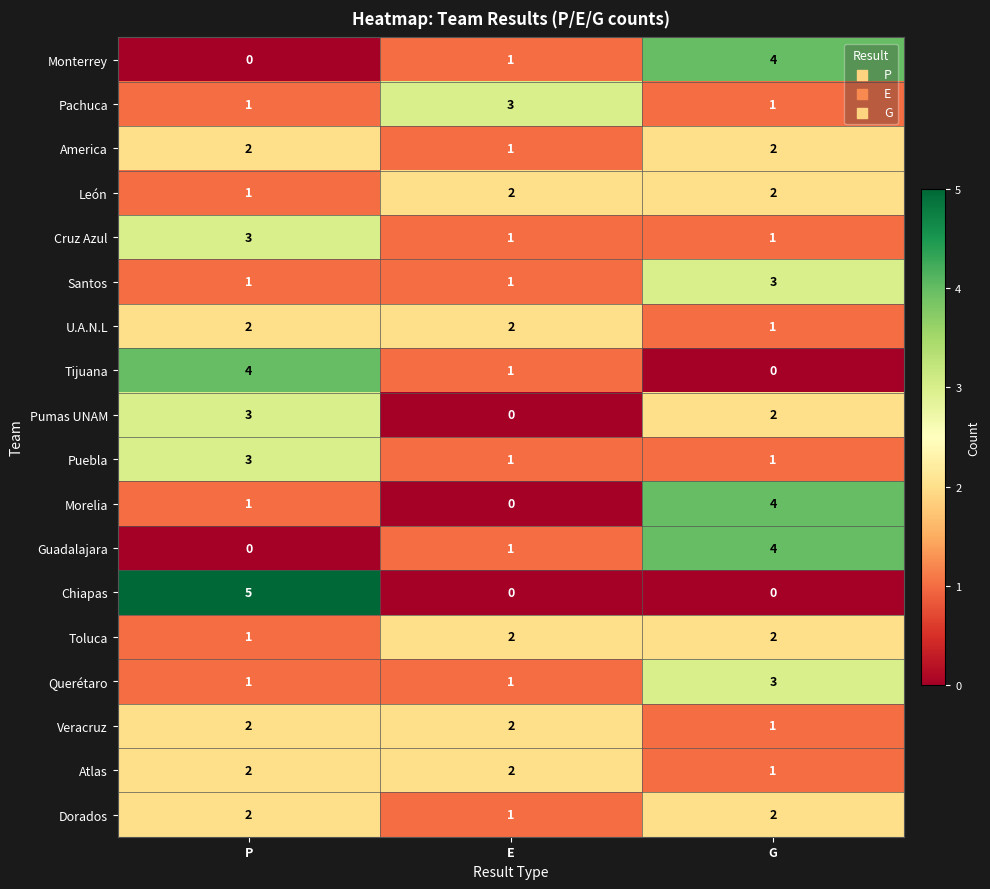

Is the value of Cruz Azul at P greater than the value of U.A.N.L at P?

Yes